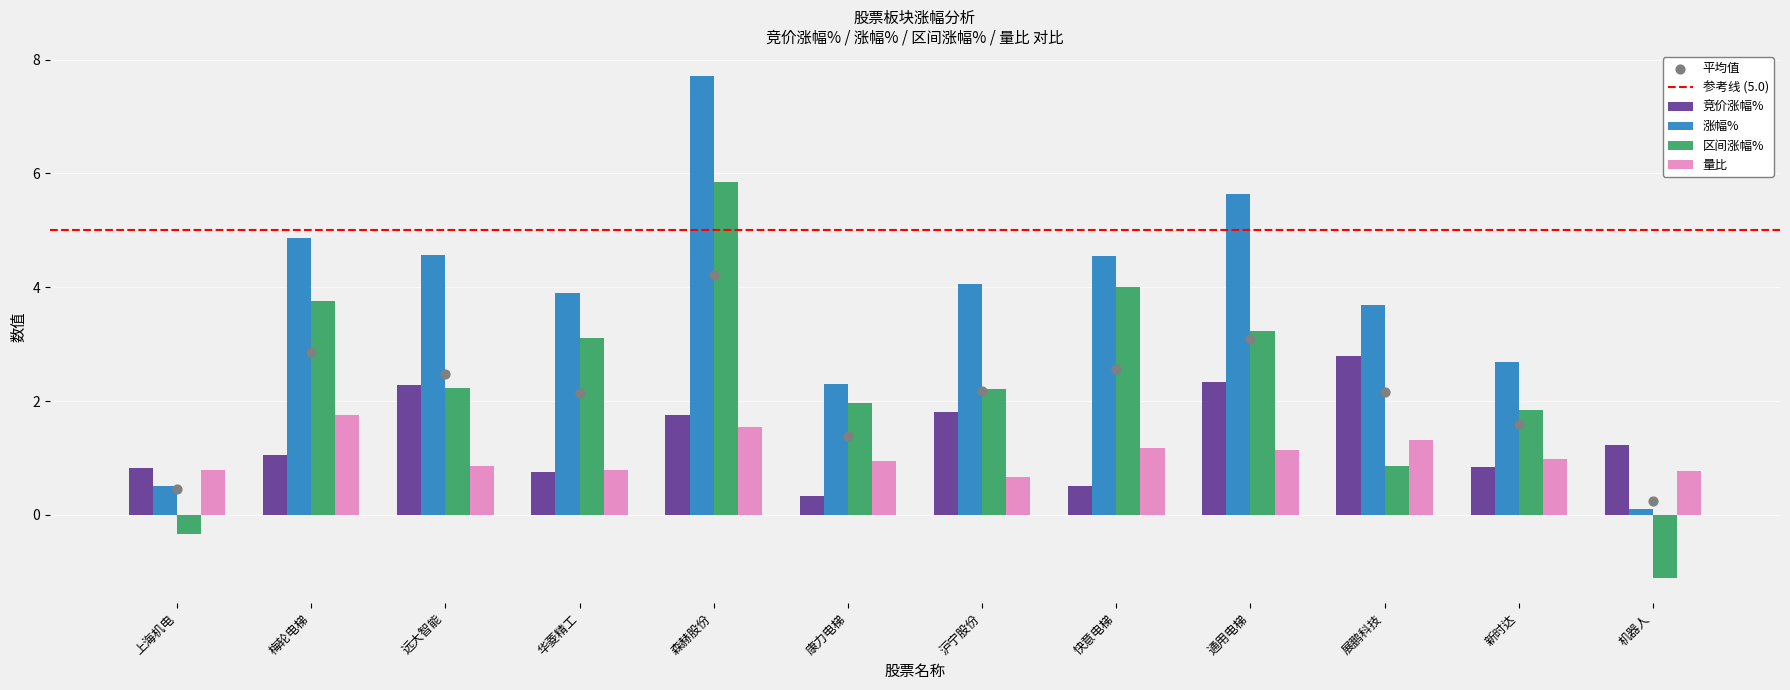

Which series contains the lowest Y value?

区间涨幅%